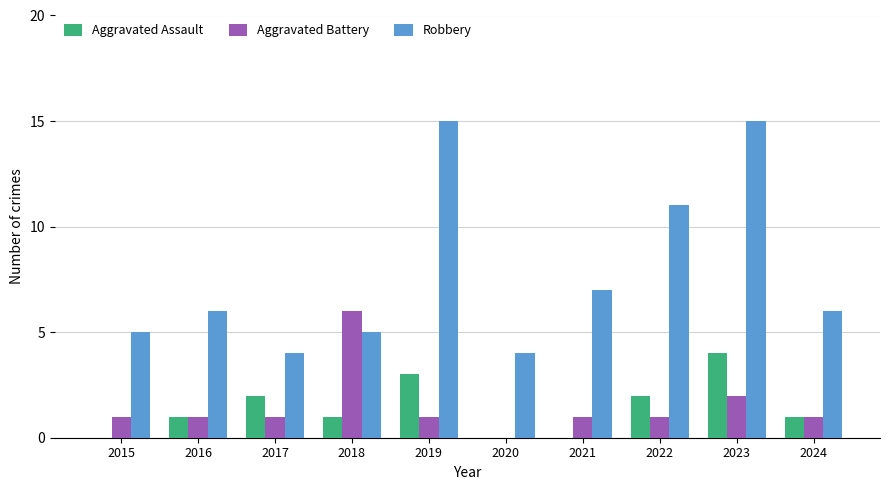

Which series has the largest range (max minus min)?

Robbery